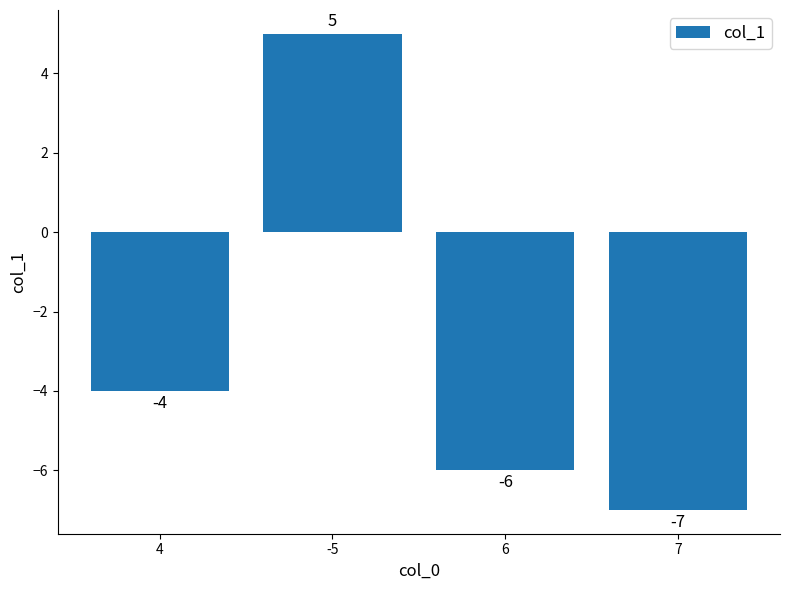

Rank the categories by value from highest to lowest.

-5, 4, 6, 7